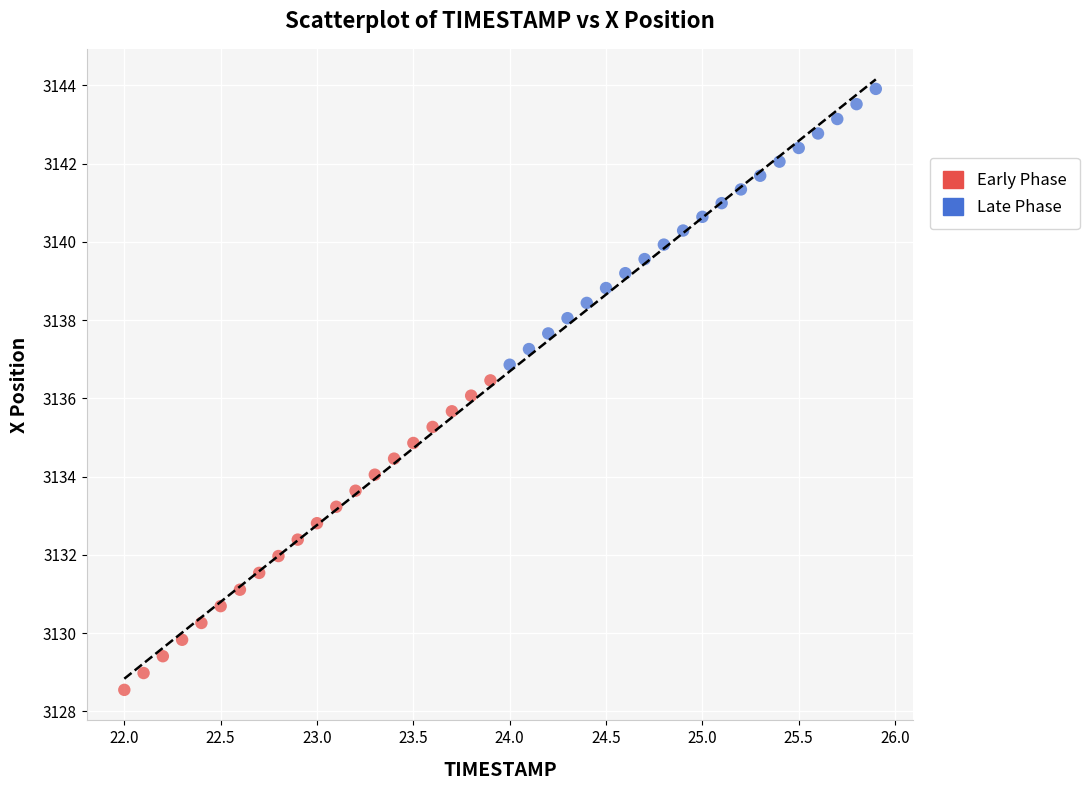

Which series contains the lowest Y value?

Early Phase